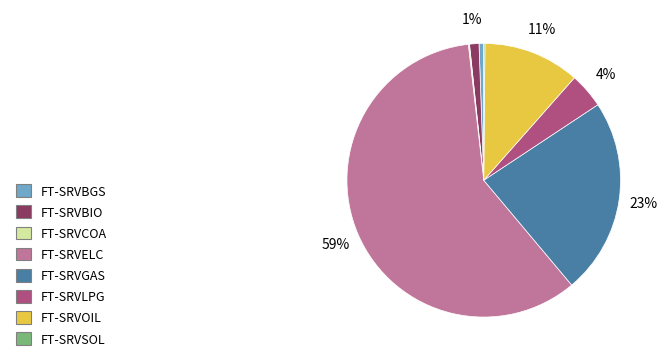

The FT-SRVBIO slice represents 11% of the pie. True or false?

False